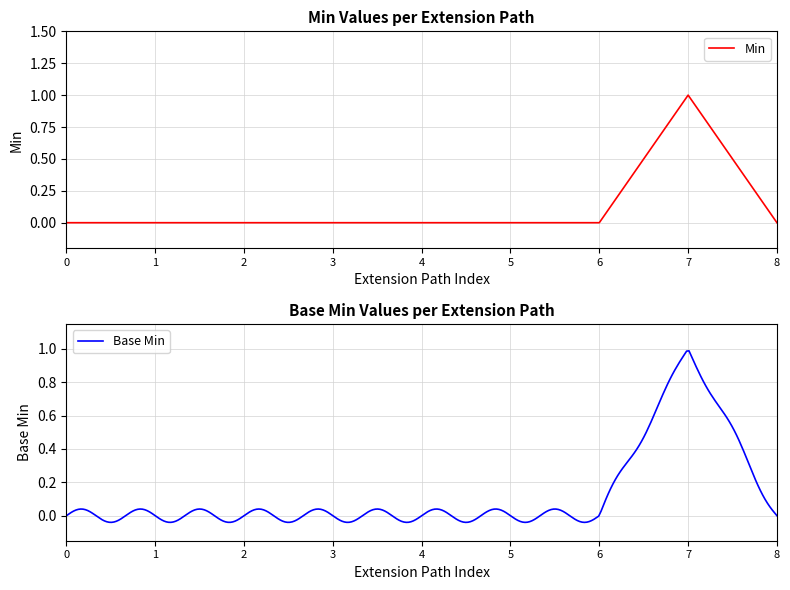

True or false: the data has more than 2 interior local peaks.

False